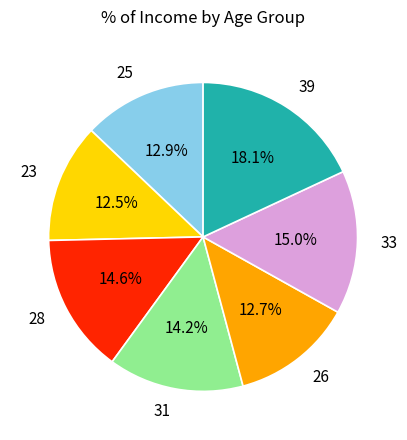

How many segments does this pie chart have?

7